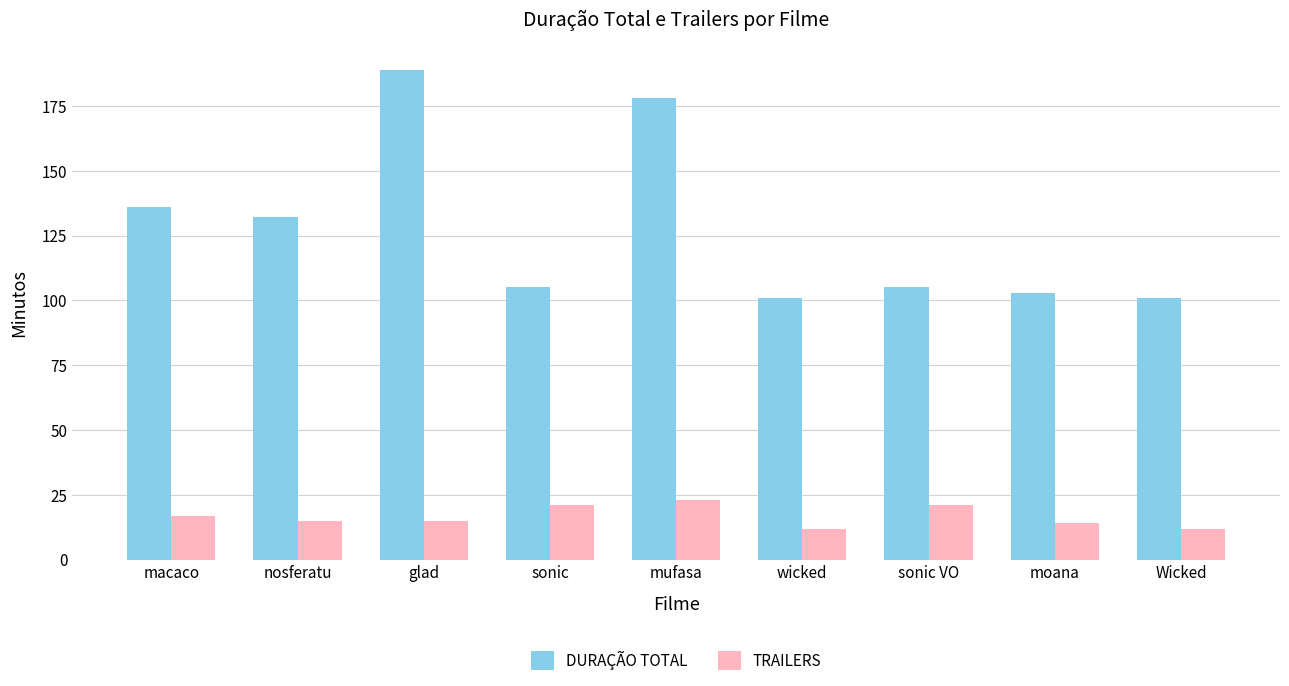

What is the value of the TRAILERS bar at the 5th from the left?

23